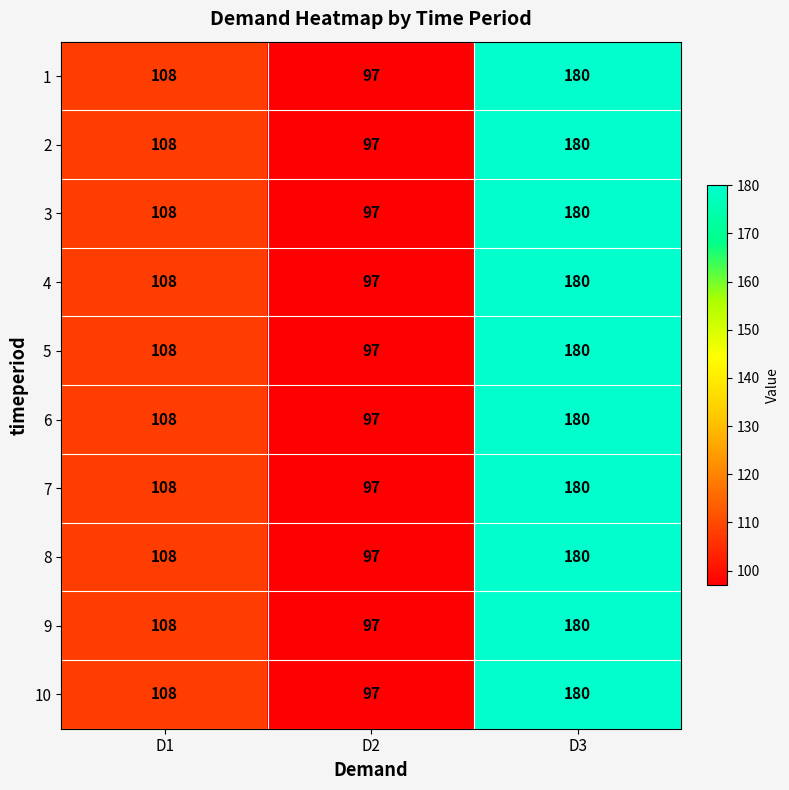

Which category has the lowest value across all series?

D2